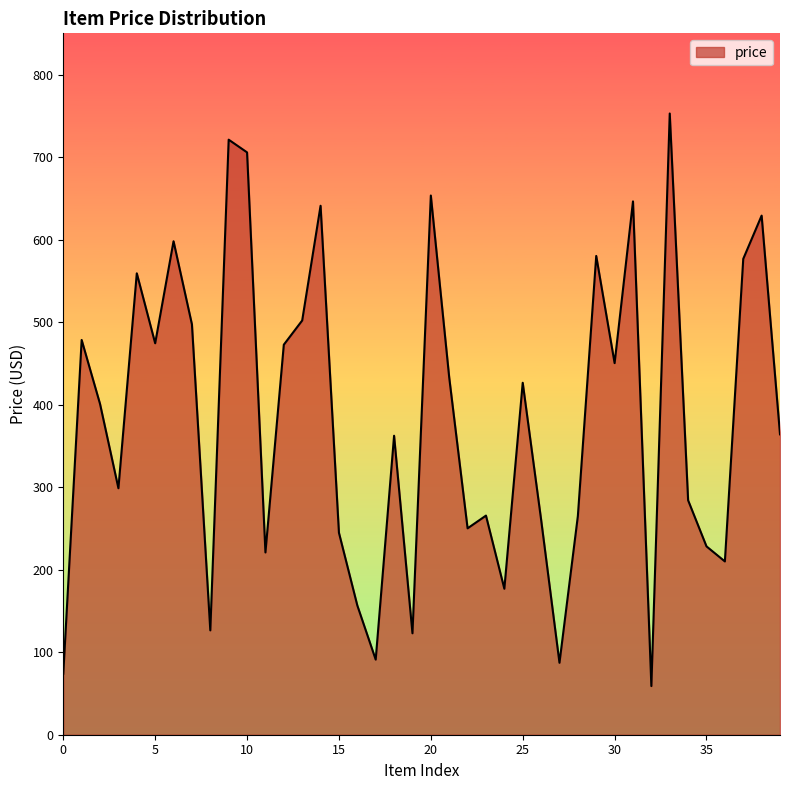

What is the maximum value shown in the chart?

752.9